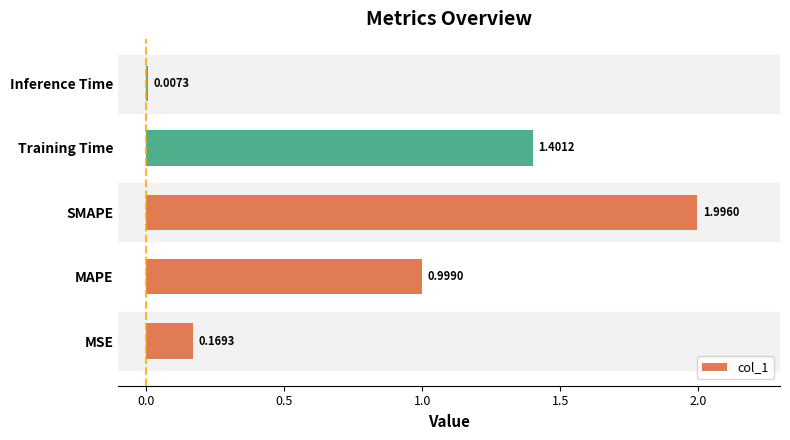

Where is the data nearest to the value 1?

MAPE